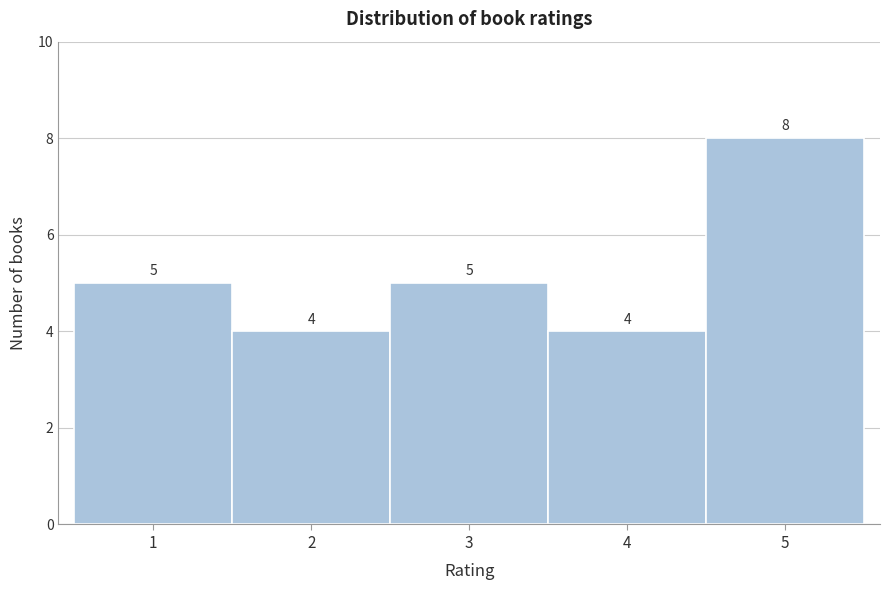

Reading left to right, transcribe this chart: for each bar, give the range it covers on the x-axis and its height.

0.5 to 1.5: 5
1.5 to 2.5: 4
2.5 to 3.5: 5
3.5 to 4.5: 4
4.5 to 5.5: 8